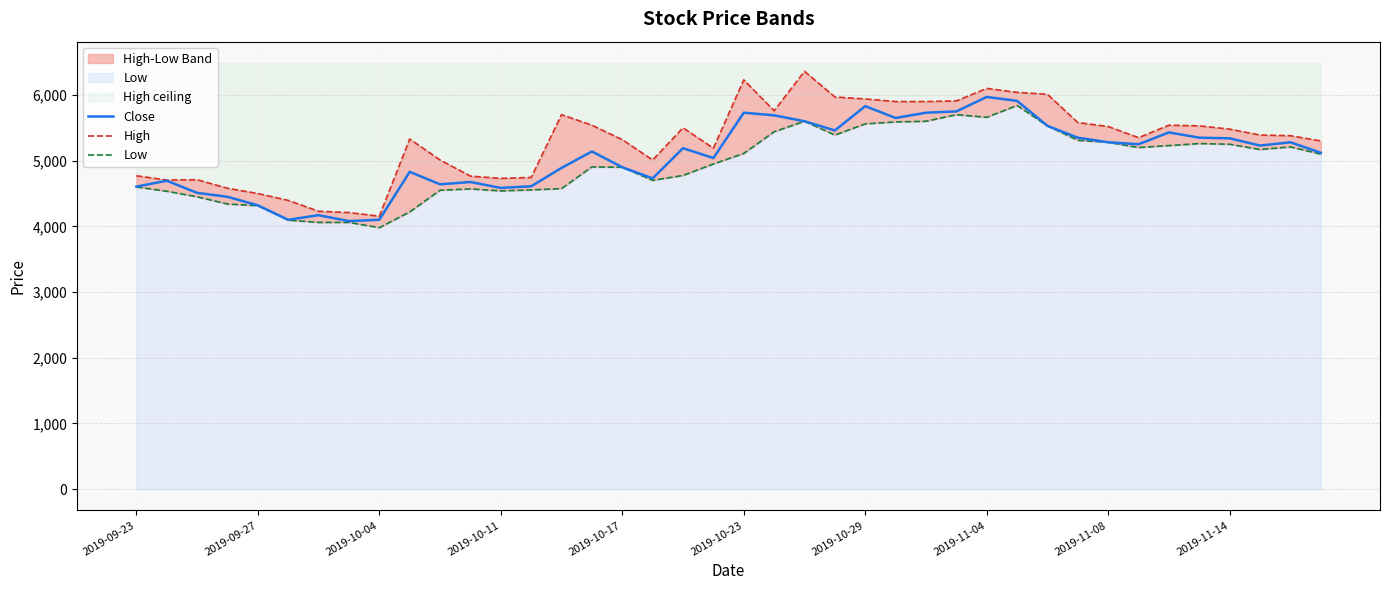

Where is High nearest to the value 5257?

39